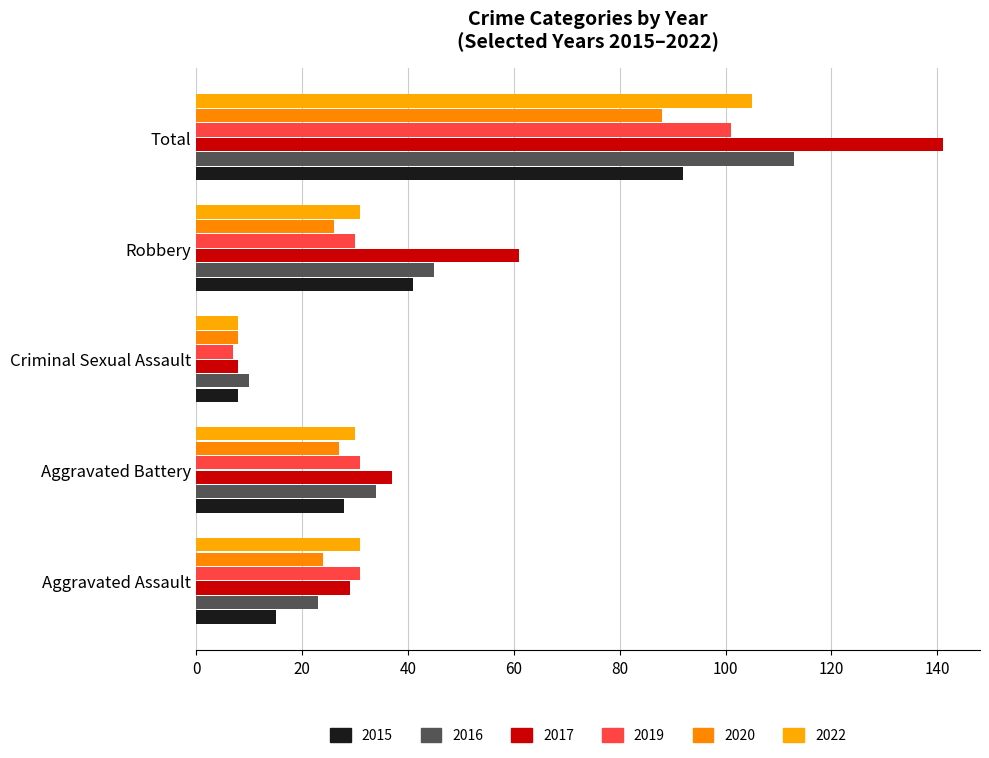

What are all the series names shown in the legend?

2015, 2016, 2017, 2019, 2020, 2022